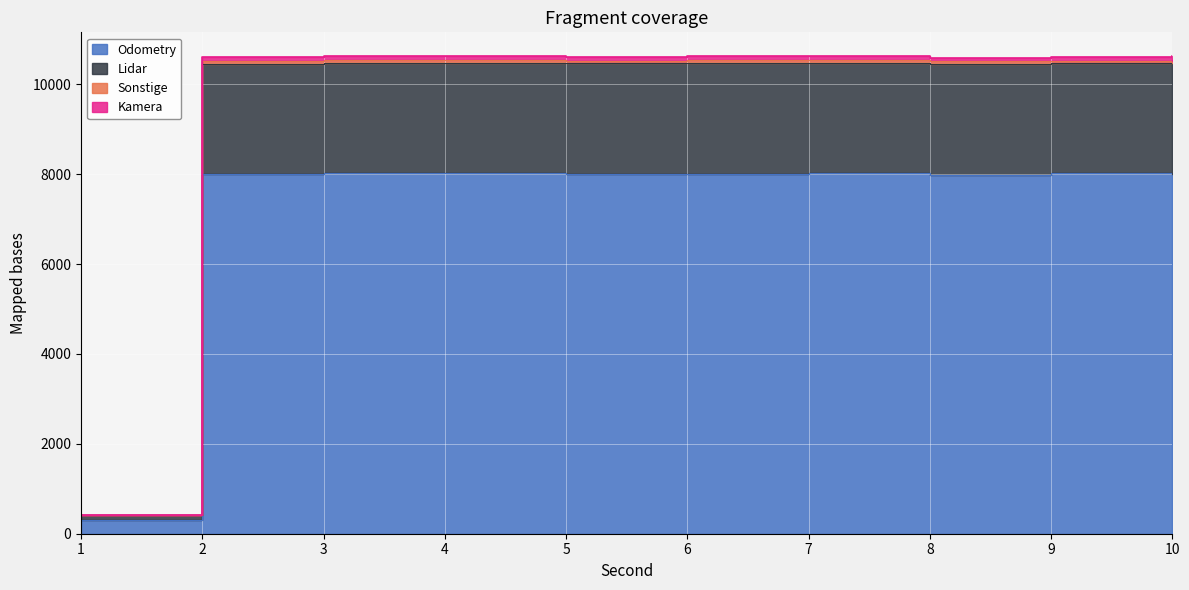

The Sonstige series shows 10626 at 7. True or false?

True